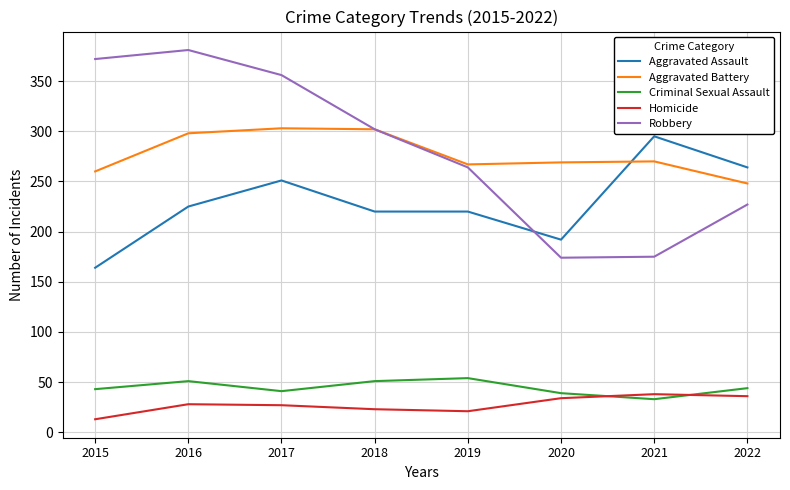

Does the chart have visible grid lines?

Yes